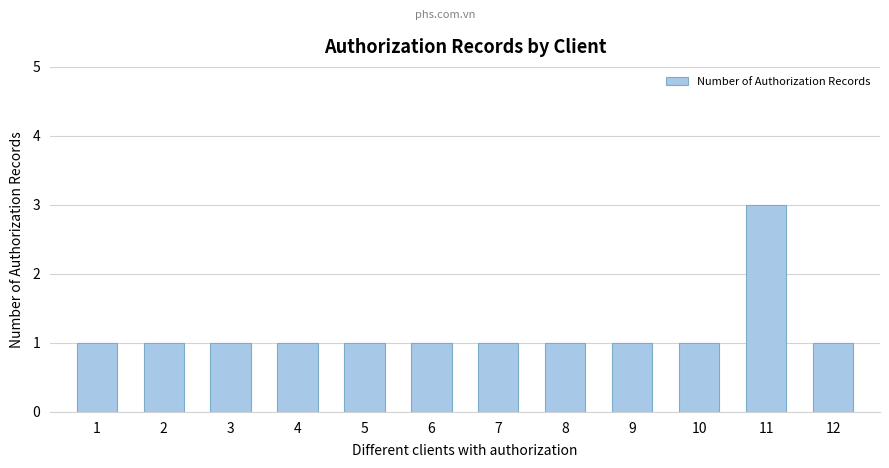

The chart shows a value of 1 at 12. True or false?

True